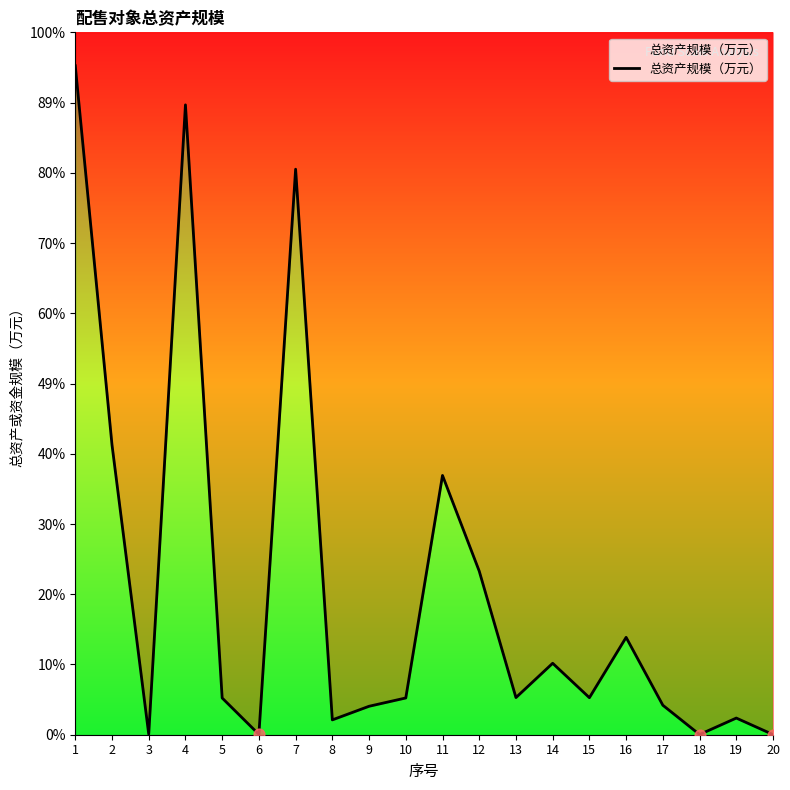

What is the change in value from 4 to 14?

-364795